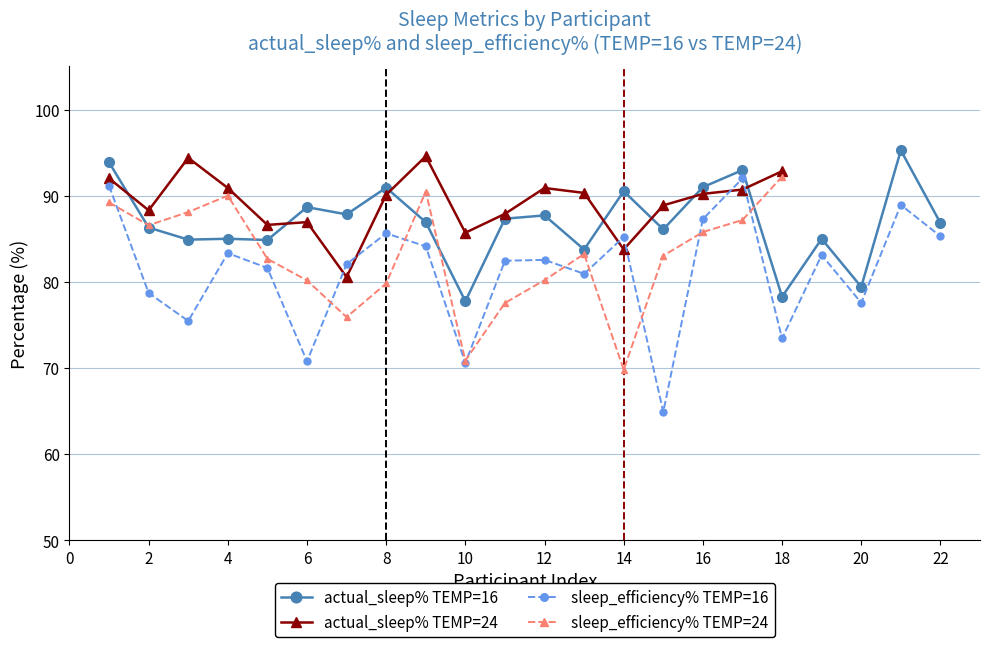

What value does the sleep_efficiency% TEMP=16 series have at 22?

85.3